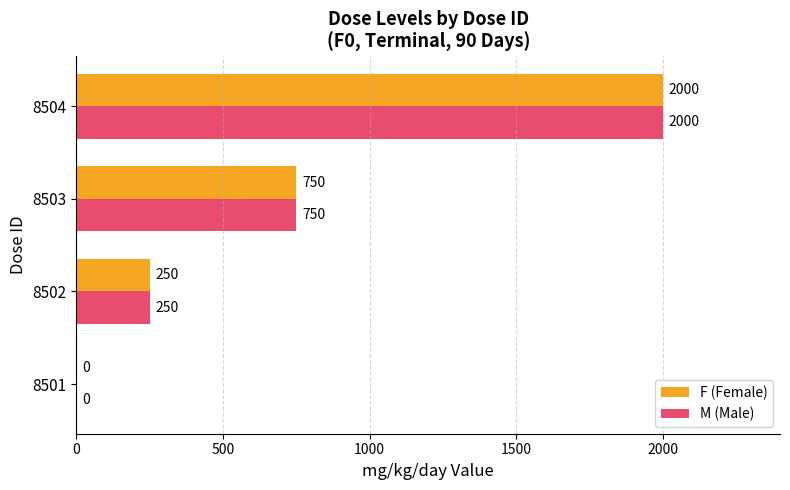

How many values in F (Female) are above zero?

3